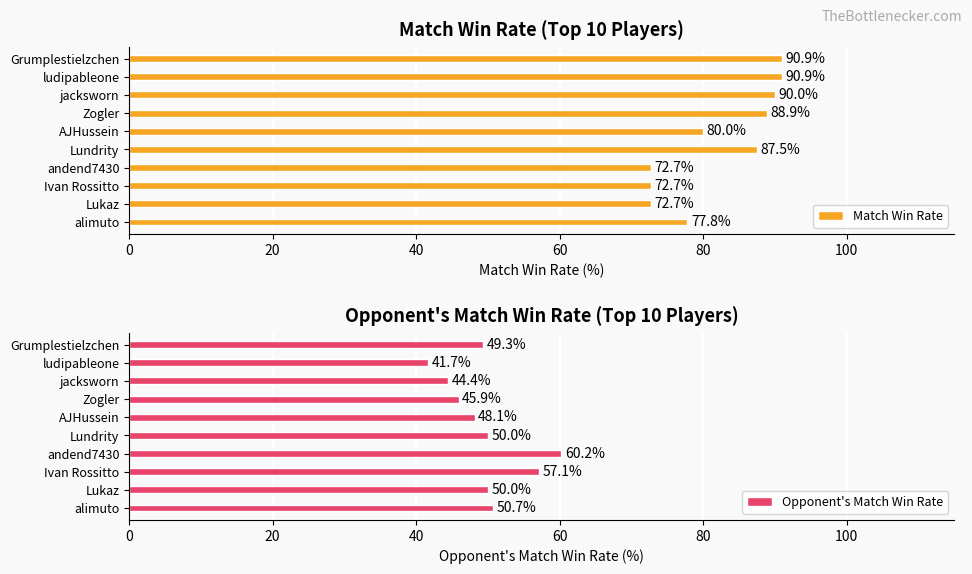

How many bars are there in each group?

2